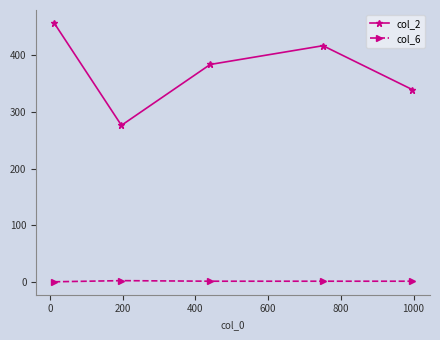

At how many categories does at least one series exceed 100?

5